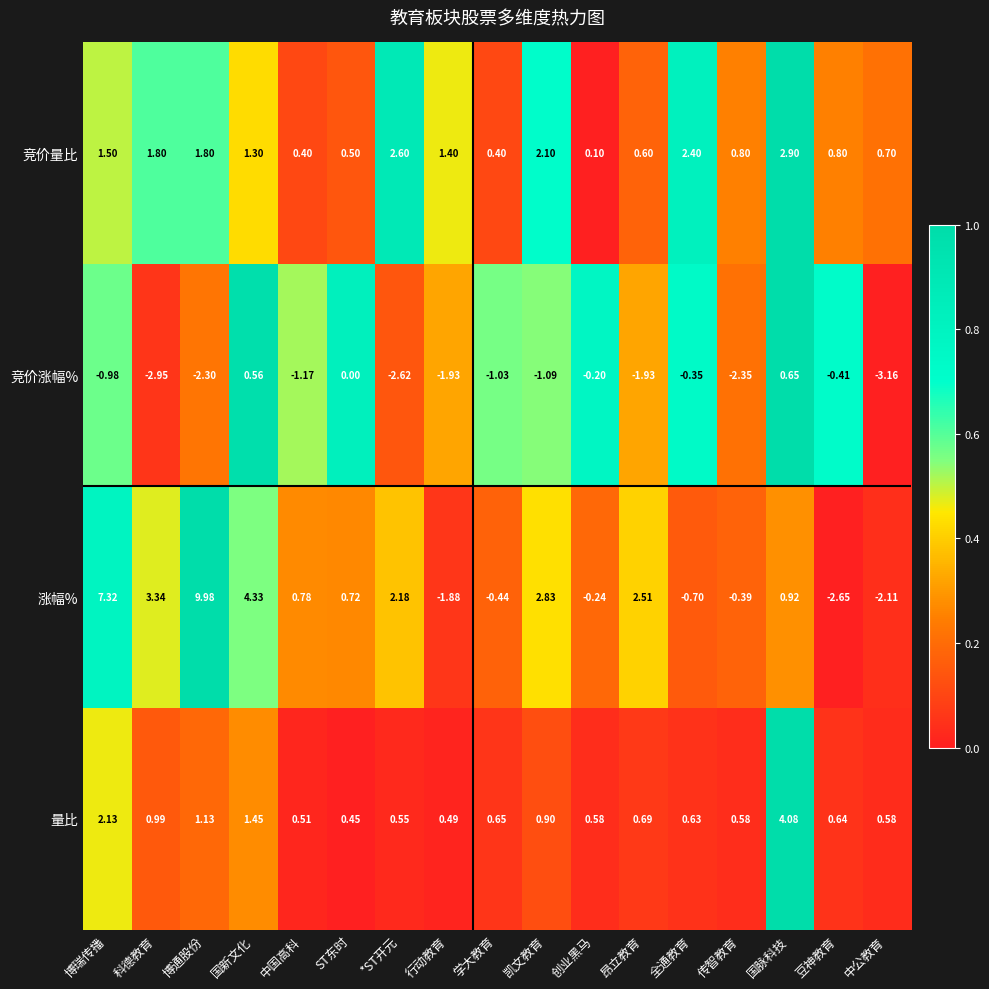

Which series has the largest range (max minus min)?

涨幅%